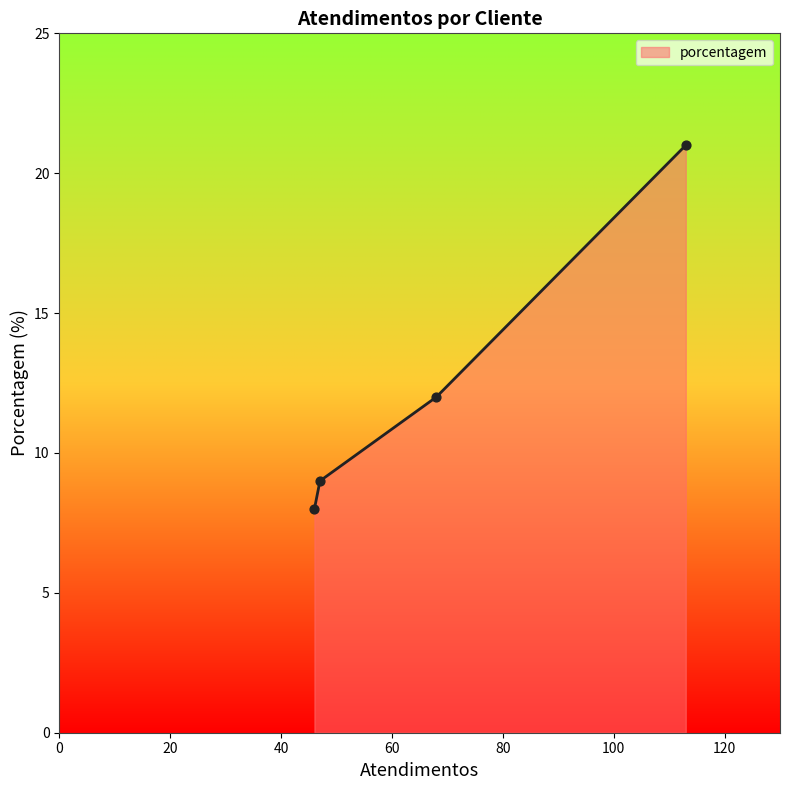

What is the difference between the maximum and minimum values?

13